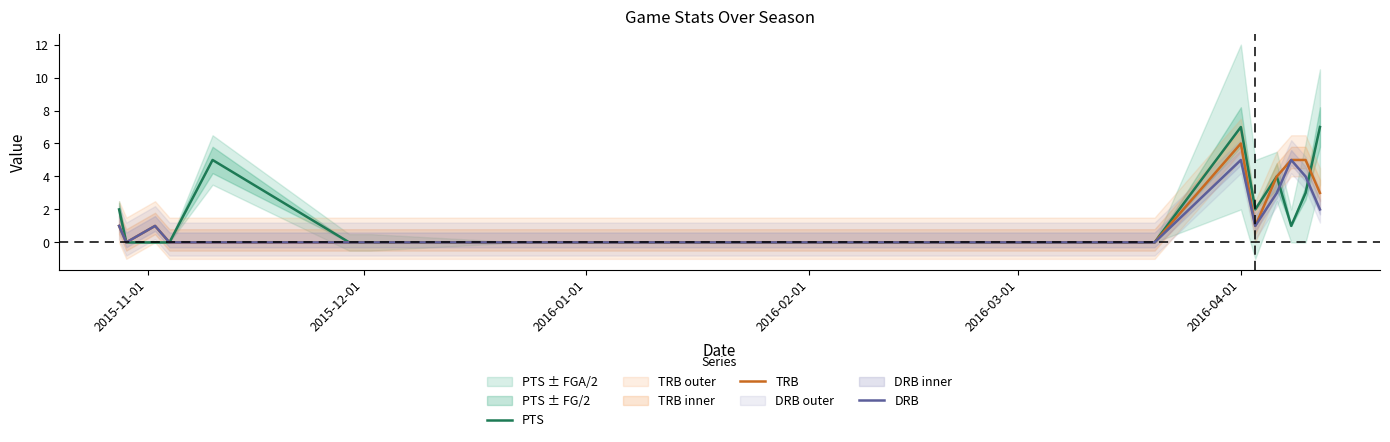

What is the maximum value for PTS?

7